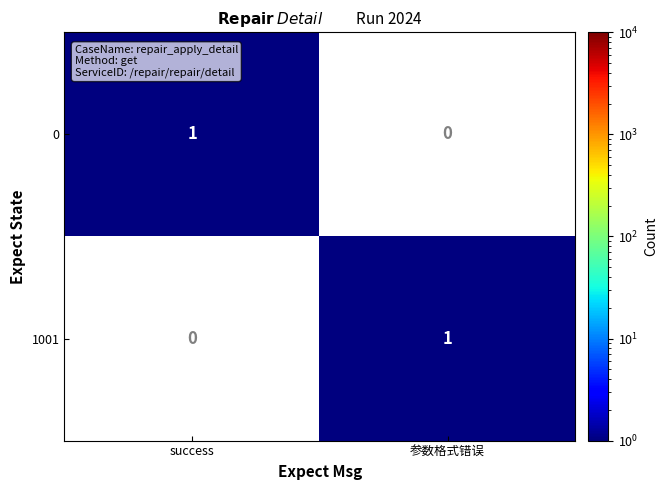

How many data points does each series have?

2